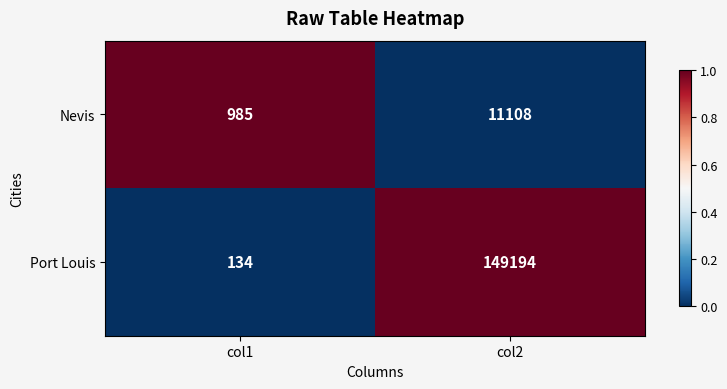

Count the number of data series in this chart.

2